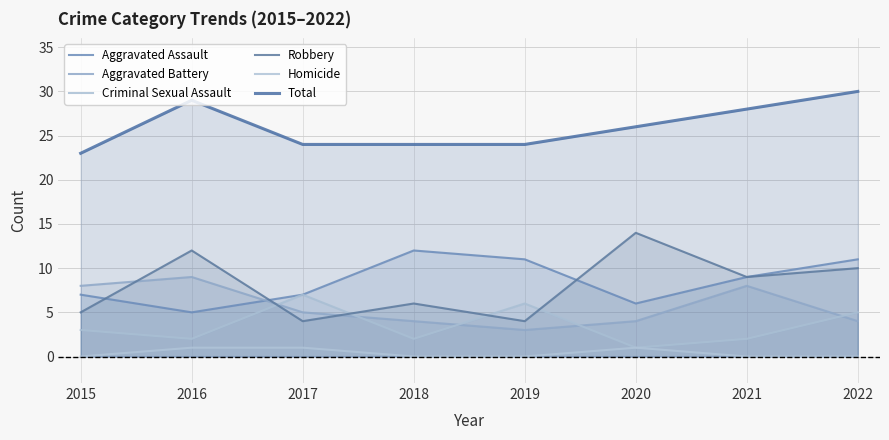

At how many categories does at least one series exceed 9?

8